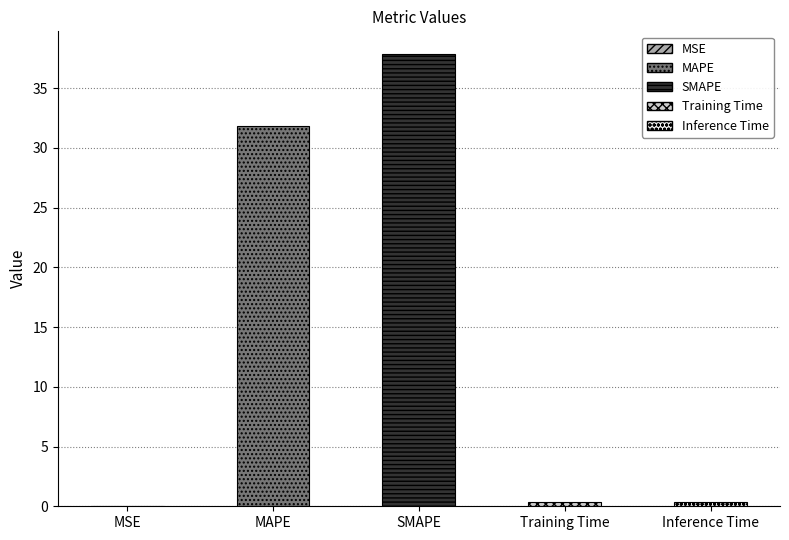

Are the bars grouped side by side (vs. stacked)?

No